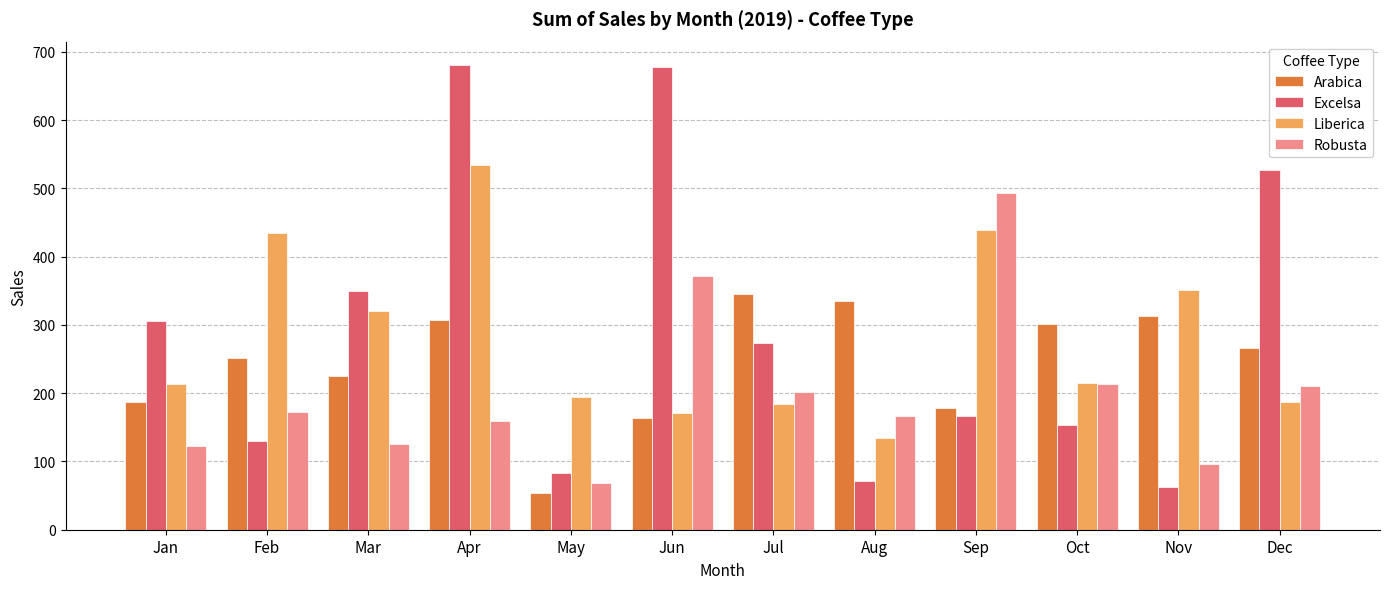

At Nov, list the series in order from largest to smallest.

Liberica, Arabica, Robusta, Excelsa